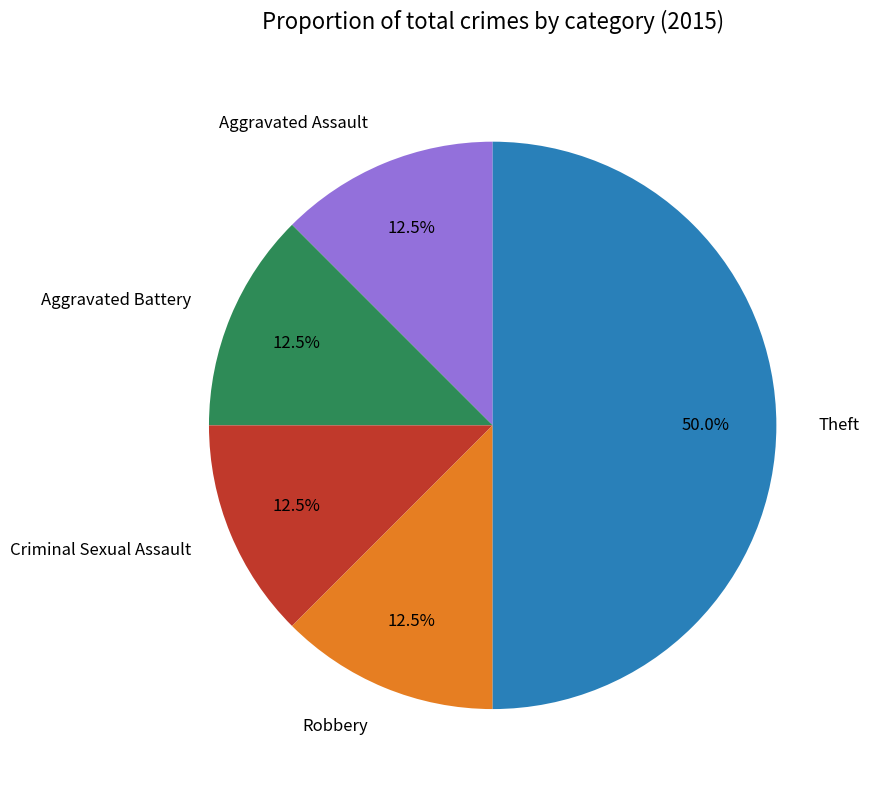

Count the number of slices in the pie.

5